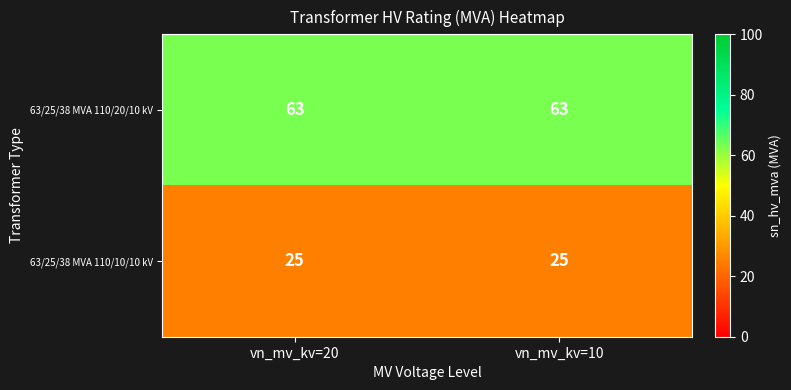

What is the smallest value displayed?

25